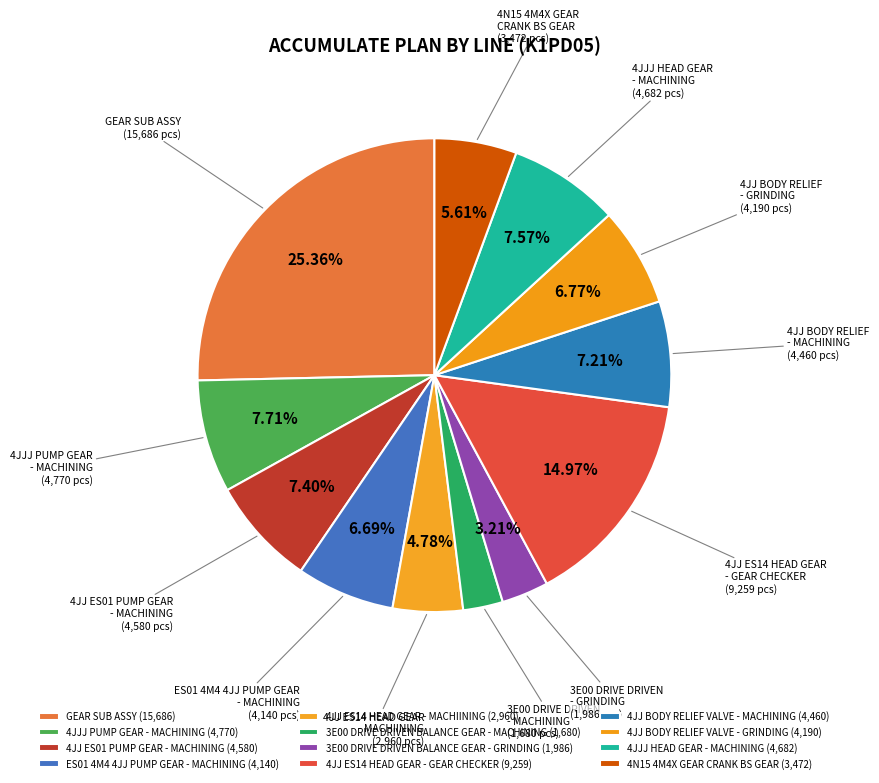

How many segments does this pie chart have?

12